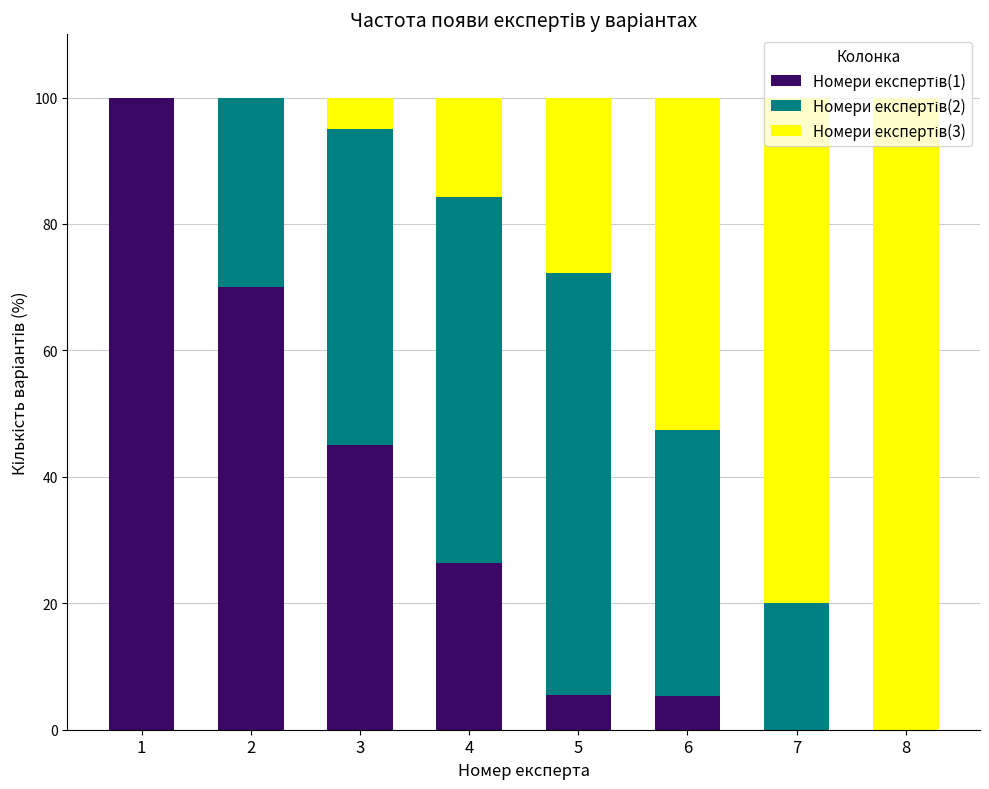

Count the number of categories in the chart.

8